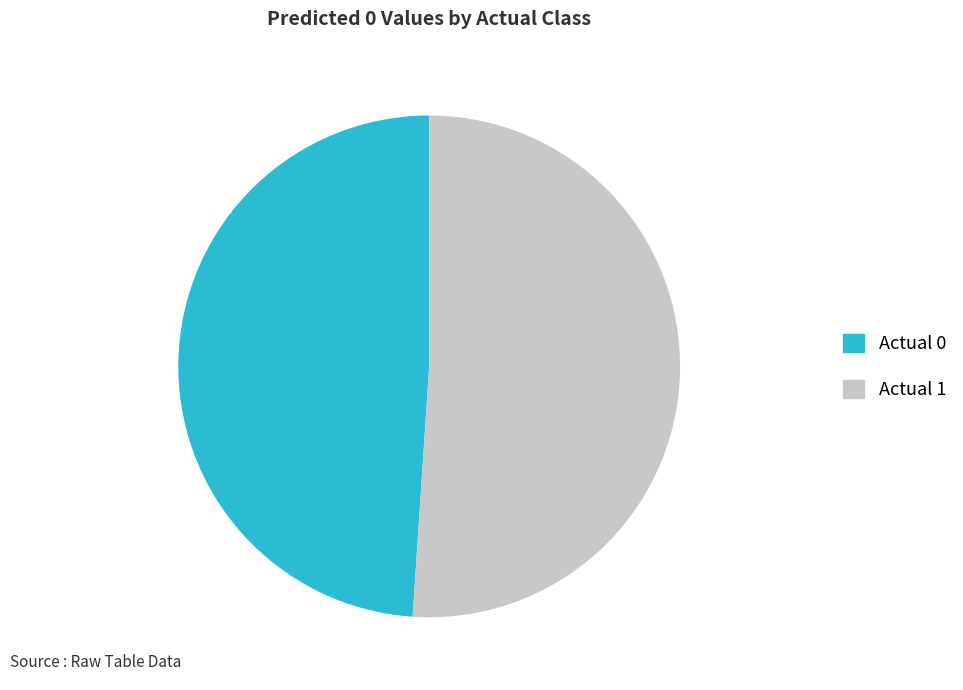

Rank the categories by value from highest to lowest.

Actual 1, Actual 0